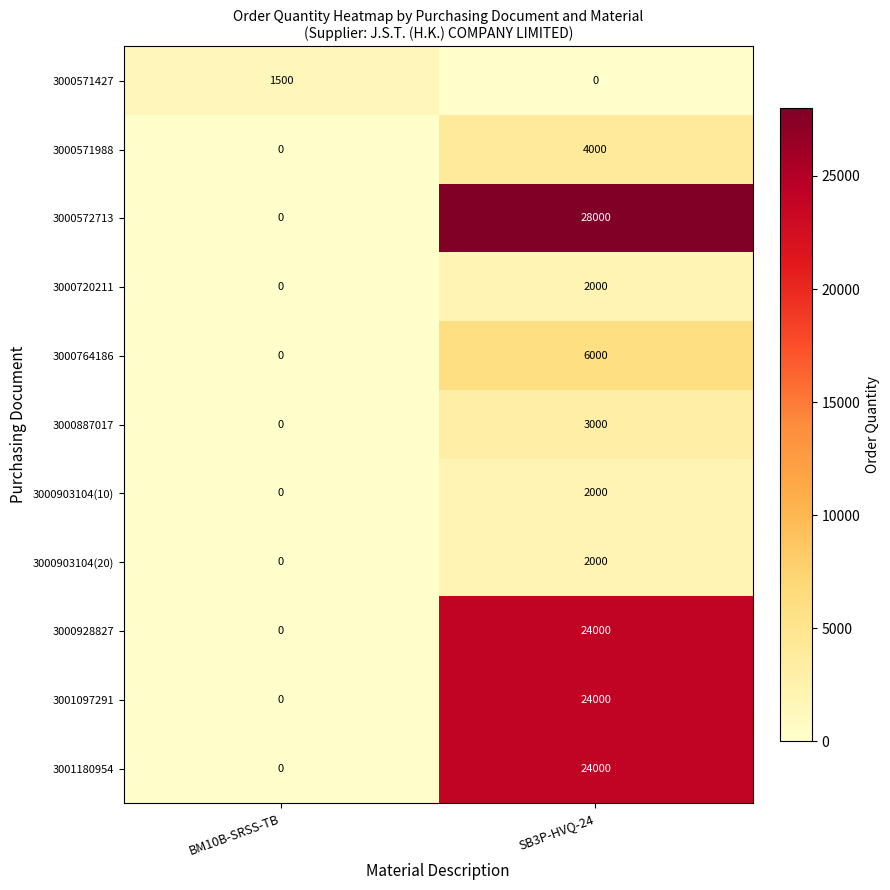

The value of 3000572713 at SB3P-HVQ-24 is 28000. True or false?

True